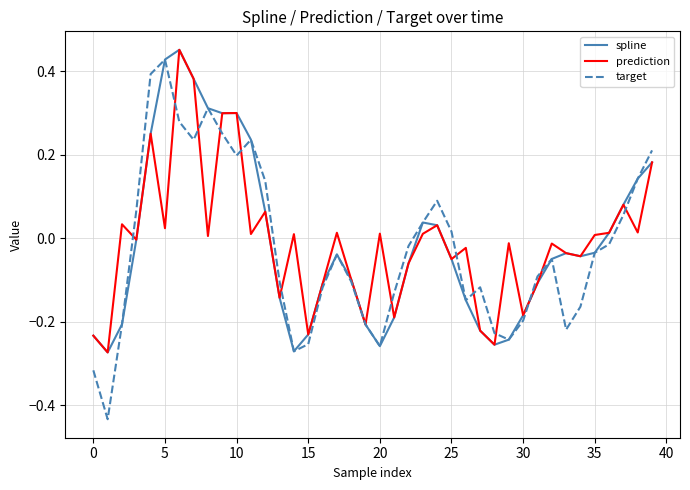

Which series has the largest range (max minus min)?

target